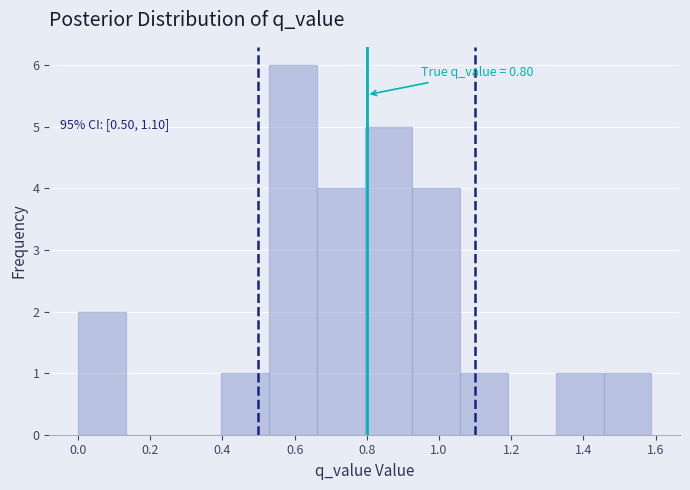

Which range on the x-axis has the tallest bar?

0.52 to 0.66